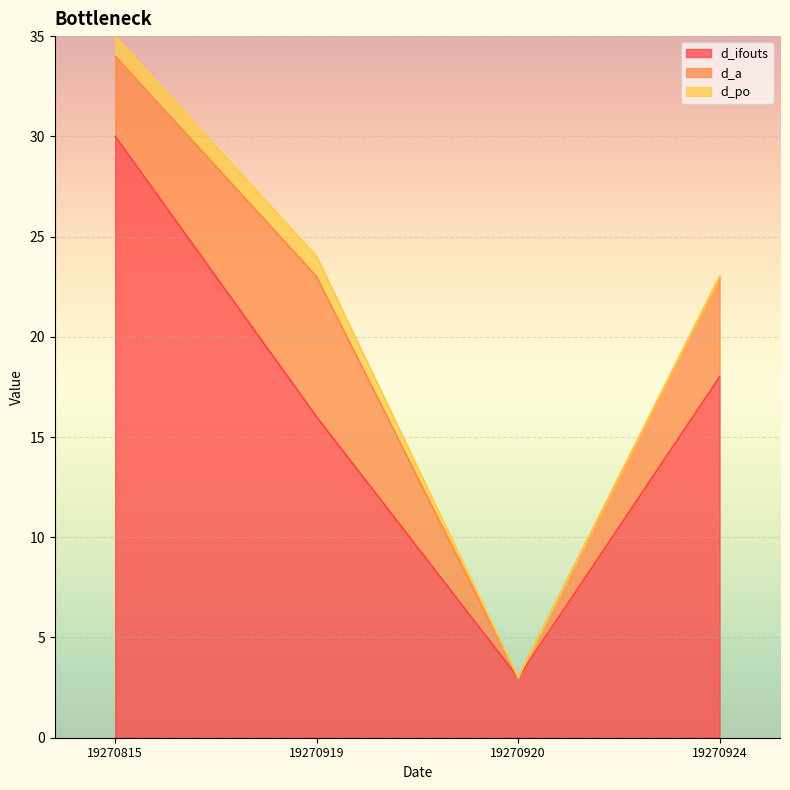

List the series in order of their overall mean, highest first.

d_ifouts, d_a, d_po